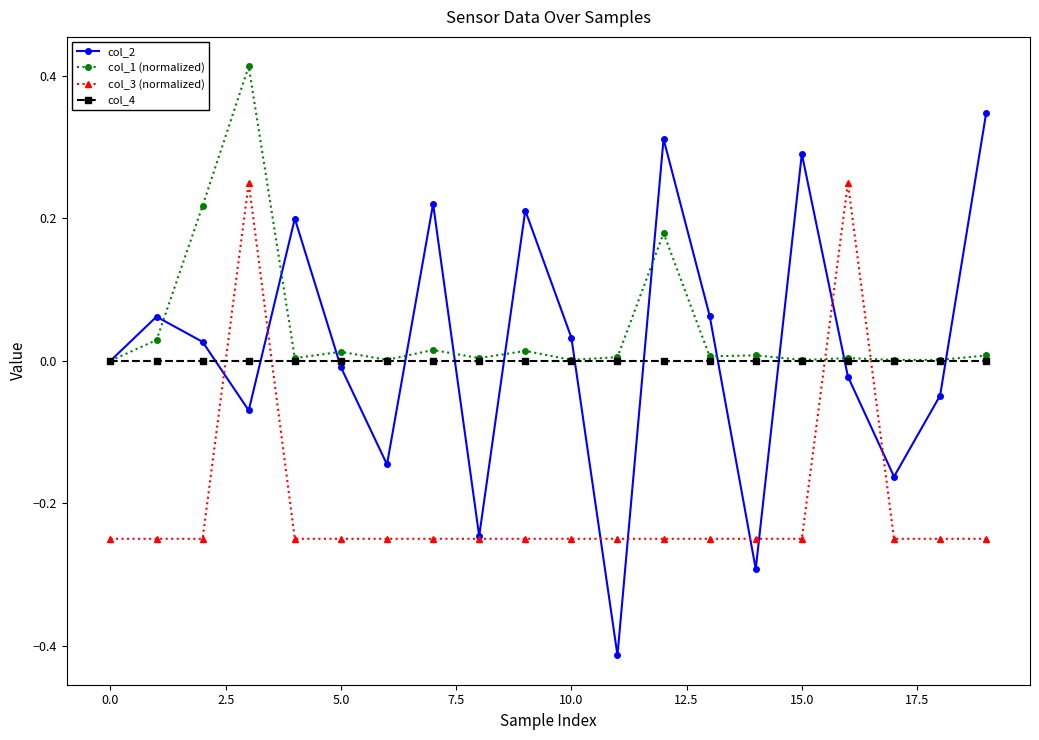

What is the sum of all col_3 (normalized) values?

-4.0